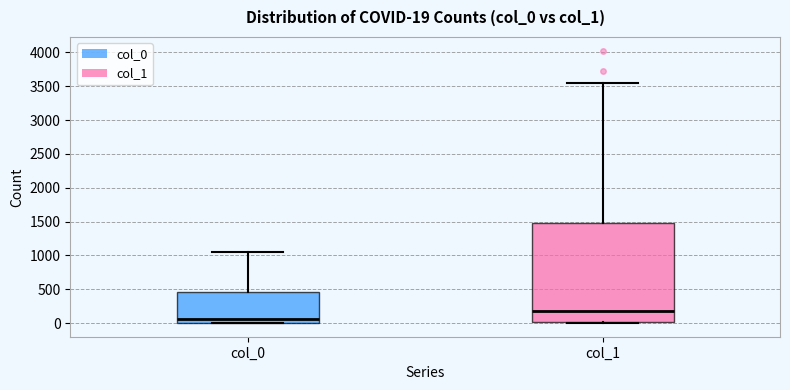

Which box has the lowest median line?

col_0